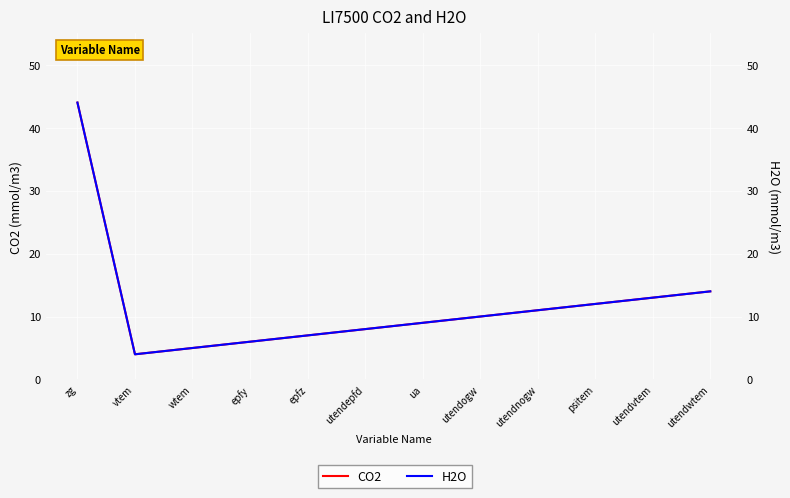

Which series has the largest total across all categories?

CO2